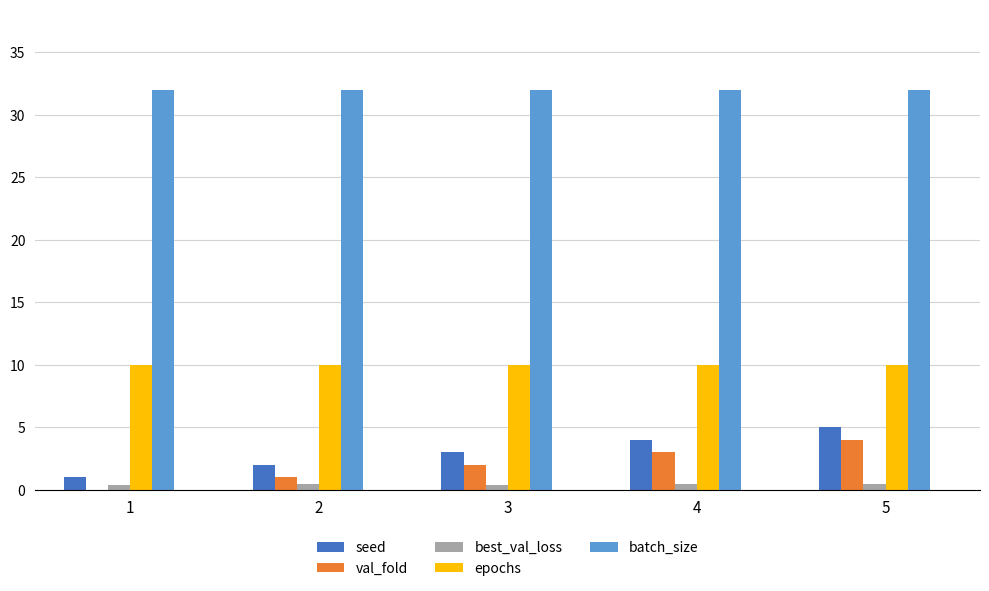

True or false: epochs has a value of 13.7 at 3.

False